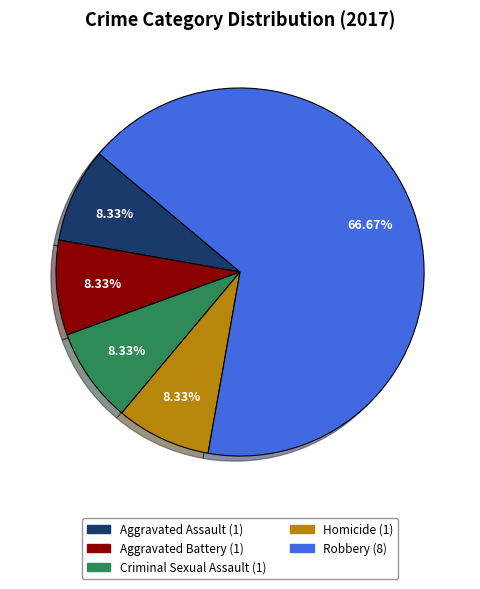

The Robbery slice represents 67% of the pie. True or false?

True